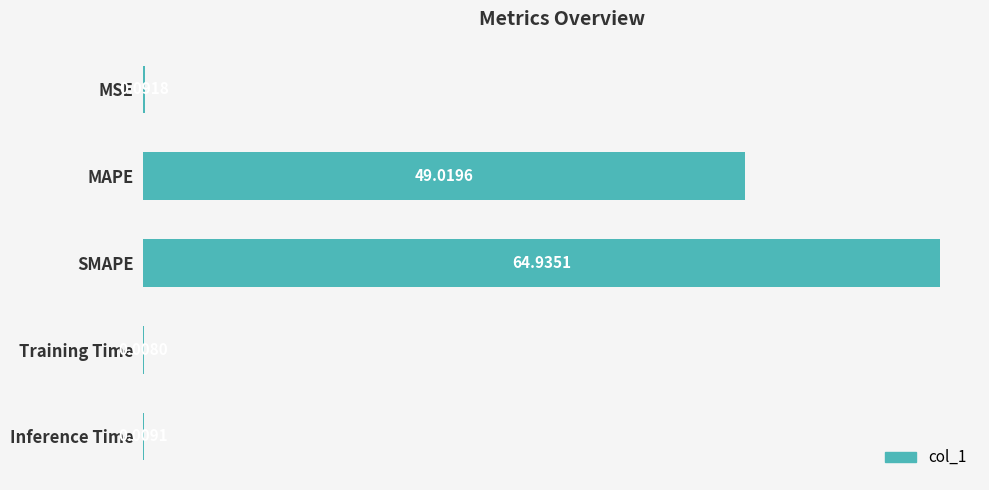

What is the change in value from MSE to MAPE?

+48.9